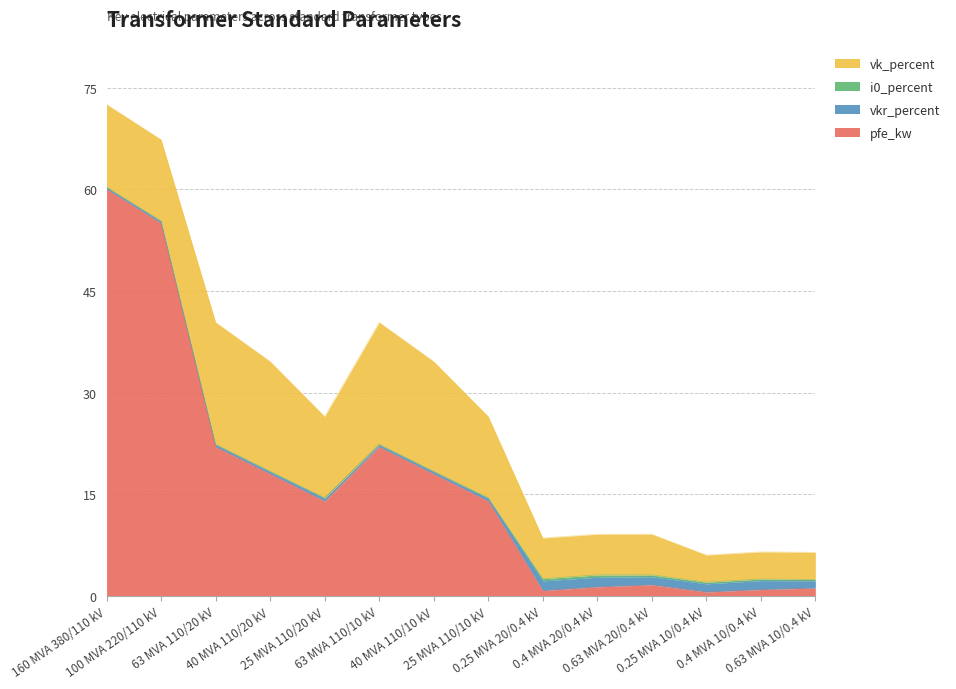

Which category has the lowest value across all series?

63 MVA 110/20 kV